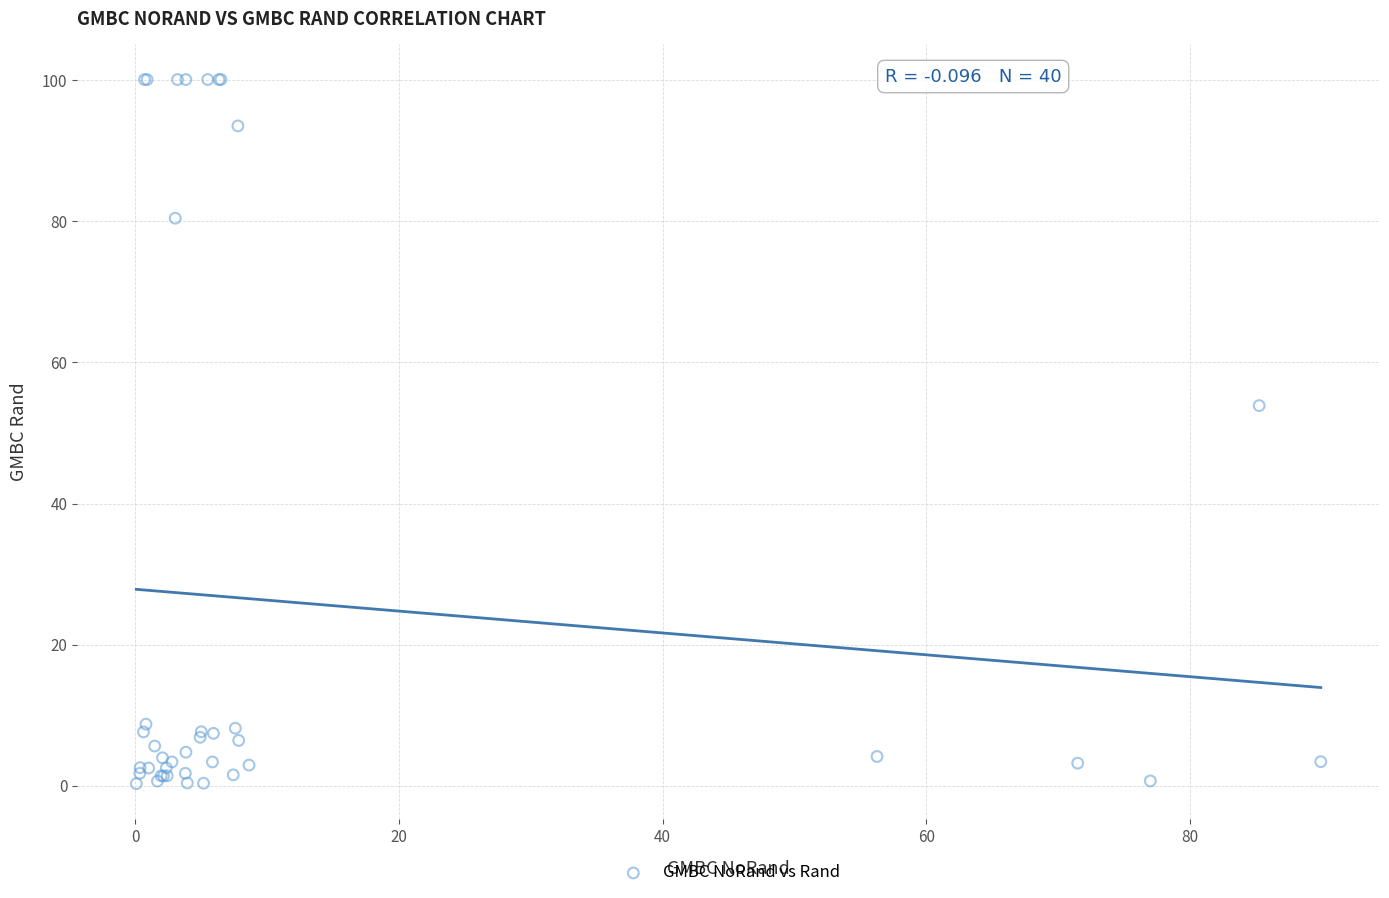

What Y value in the scatter plot is closest to 50?

53.9